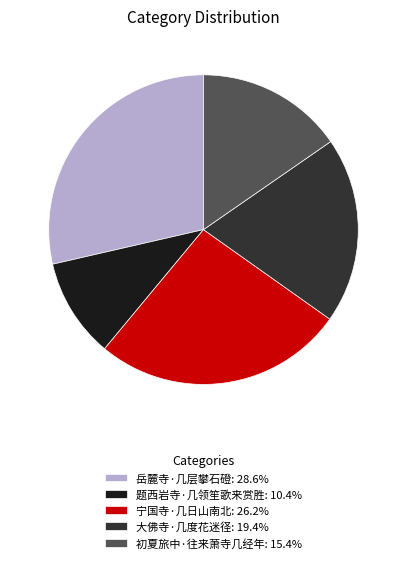

Rank the categories by value from lowest to highest.

题西岩寺·几领笙歌来赏胜, 初夏旅中·往来萧寺几经年, 大佛寺·几度花迷径, 宁国寺·几日山南北, 岳麓寺·几层攀石磴